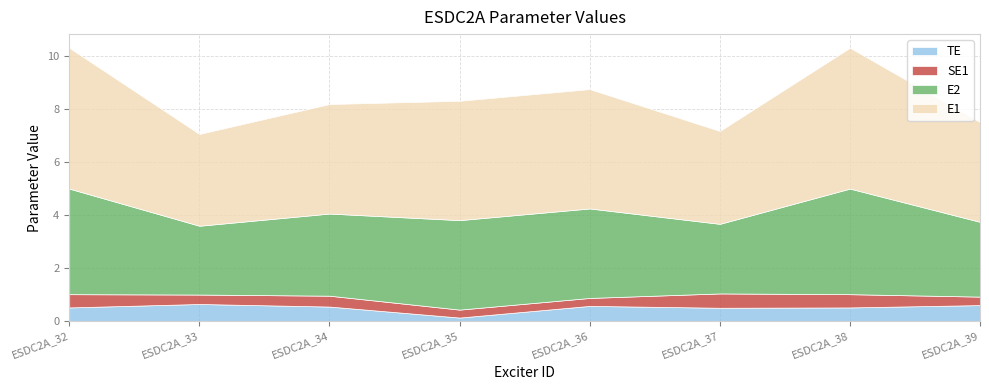

Does the chart display data point markers on the line(s)?

No